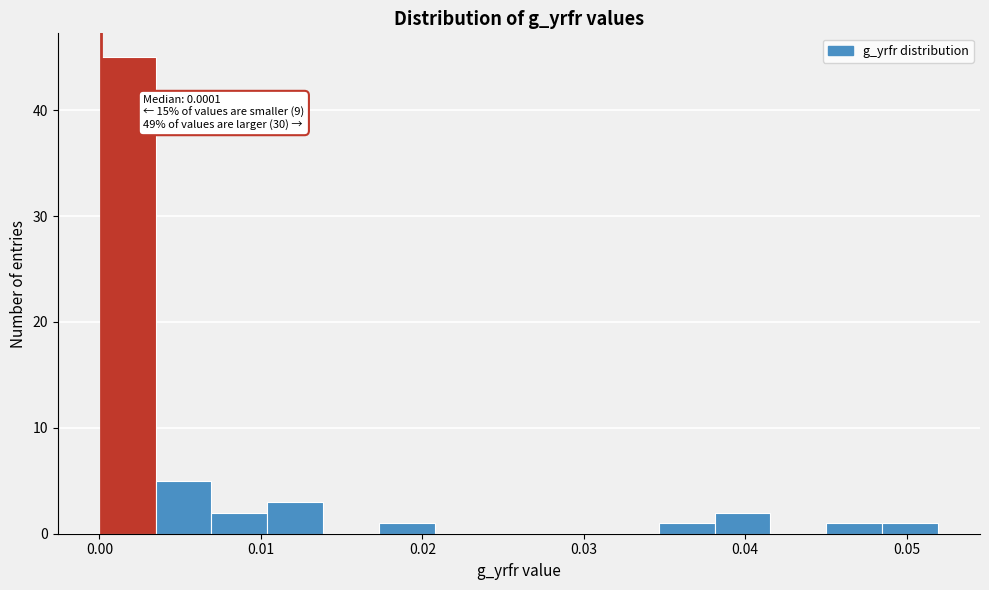

Read against the x-axis, roughly where is the centre of the tallest bar?

0.002